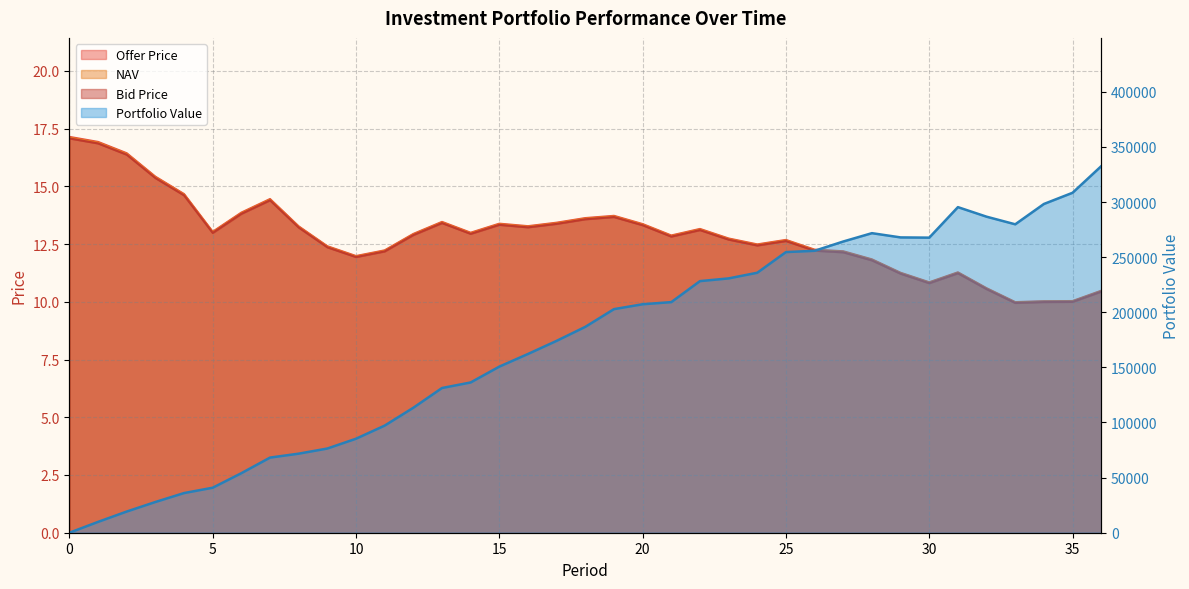

Does the chart display data point markers on the line(s)?

No